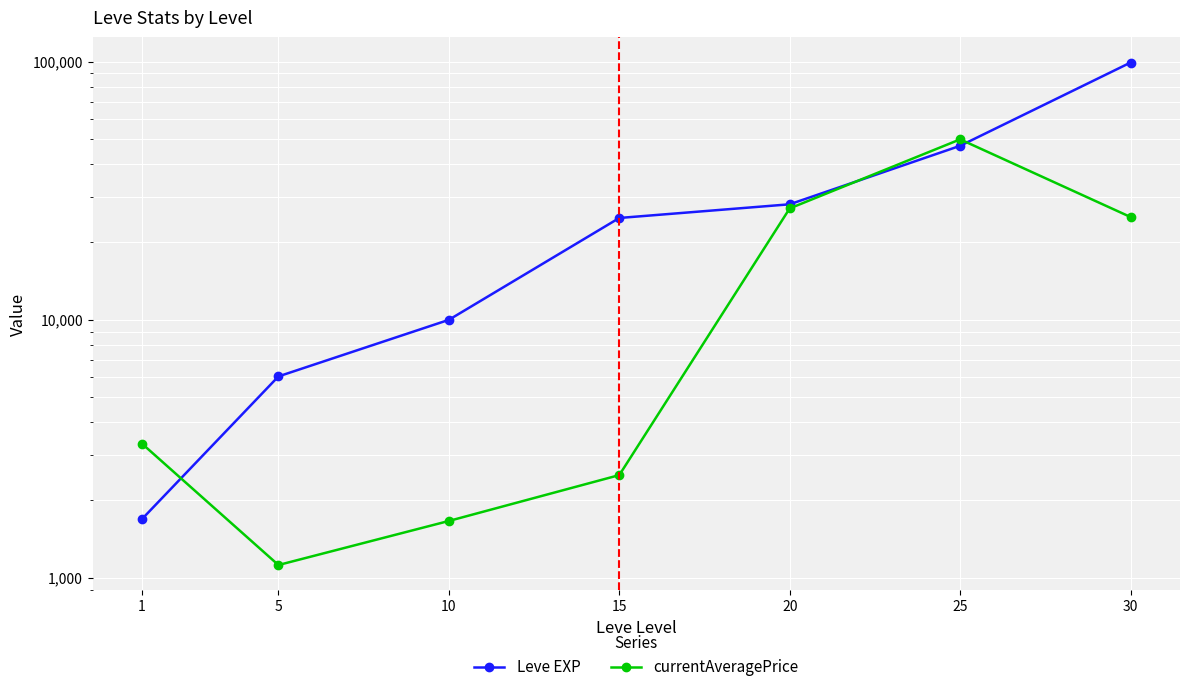

True or false: Leve EXP and currentAveragePrice intersect in this chart.

True